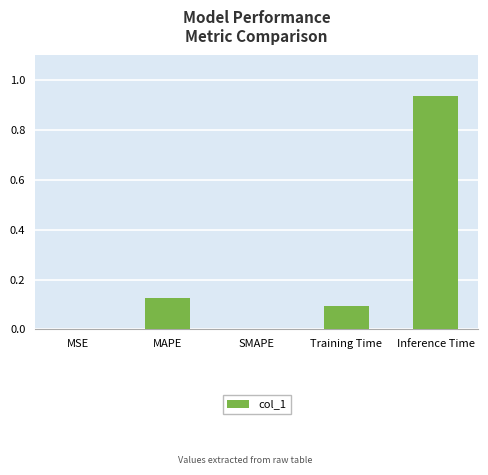

True or false: the data shows -0.6 at SMAPE.

False